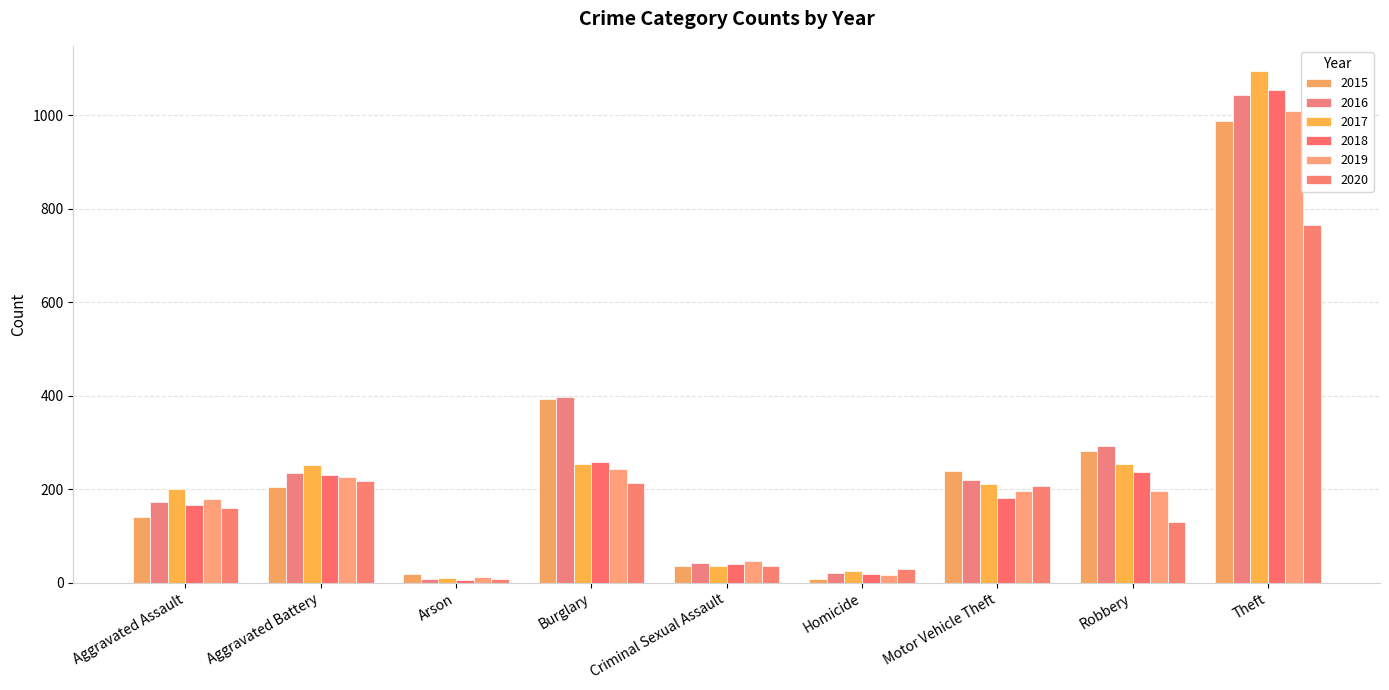

How many bars are there in total?

54